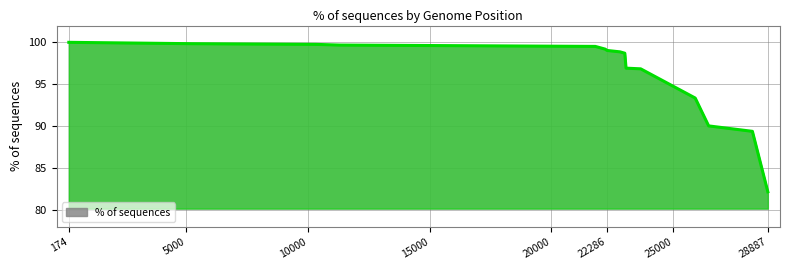

What is the minimum value shown in the chart?

82.2